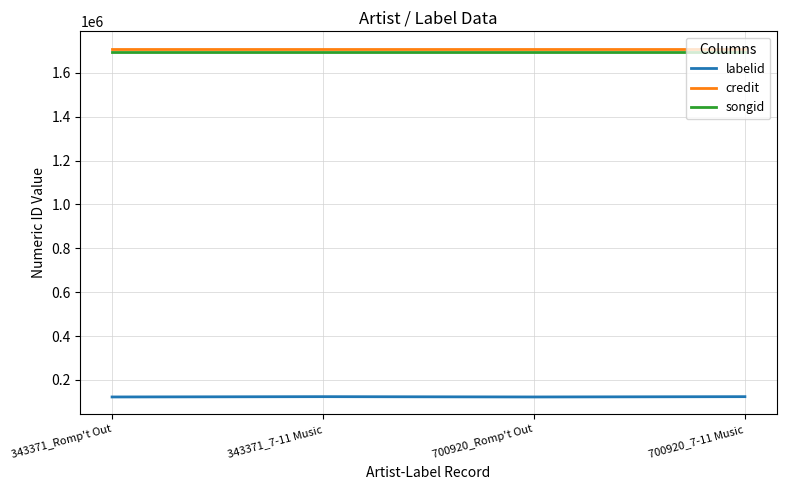

What is the total value across all series at 700920_Romp't Out?

3527388